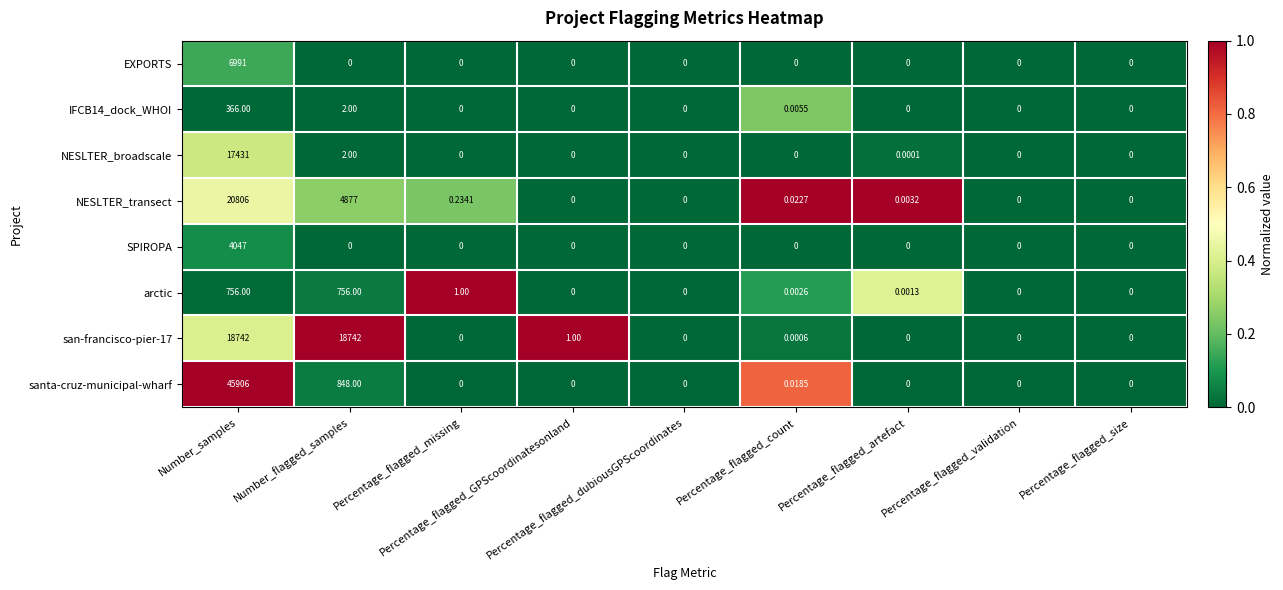

How many series are shown in this chart?

8